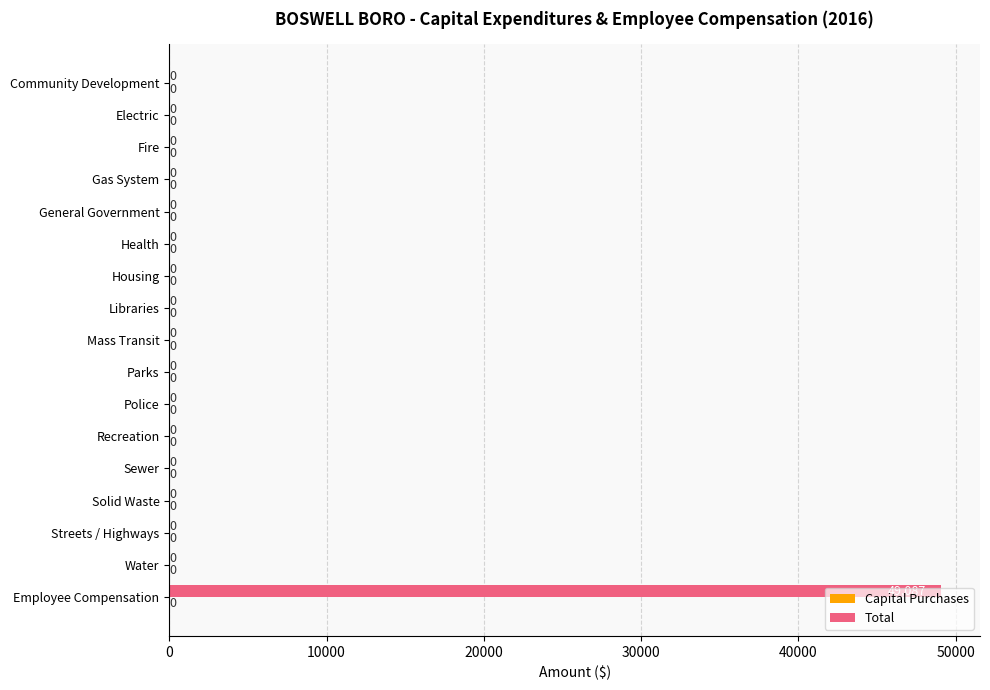

What is the change in value from Water to Employee Compensation?

+49087